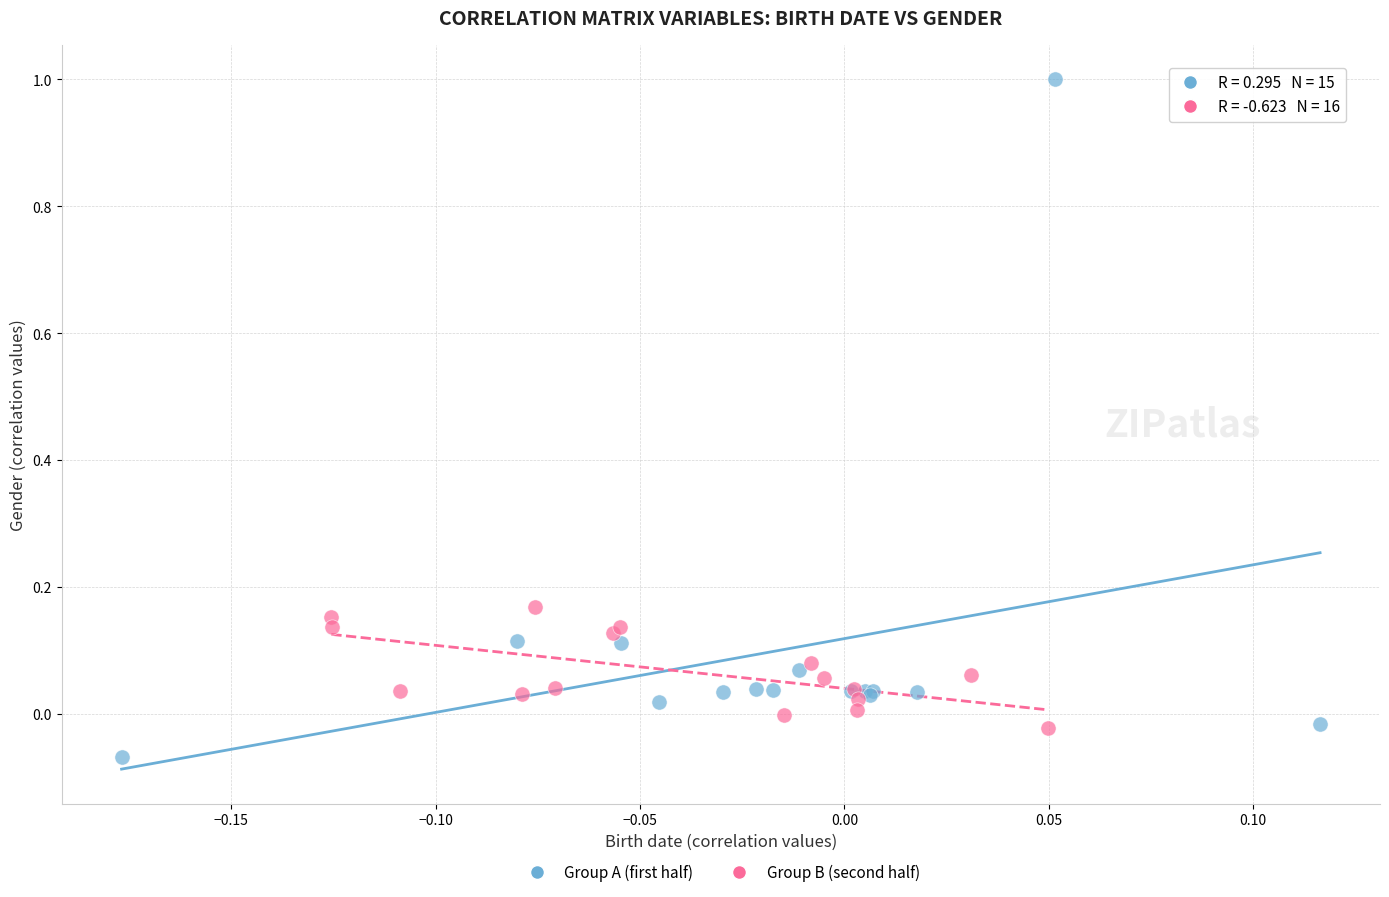

Which series has the largest Y range (max minus min)?

Group A (first half)